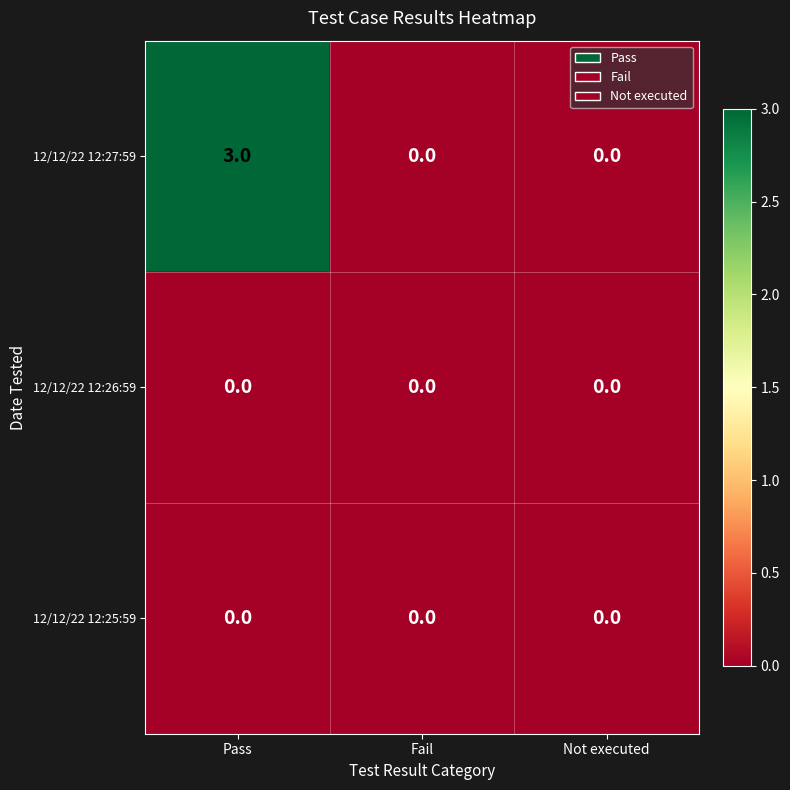

Which series has the largest range (max minus min)?

12/12/22 12:27:59